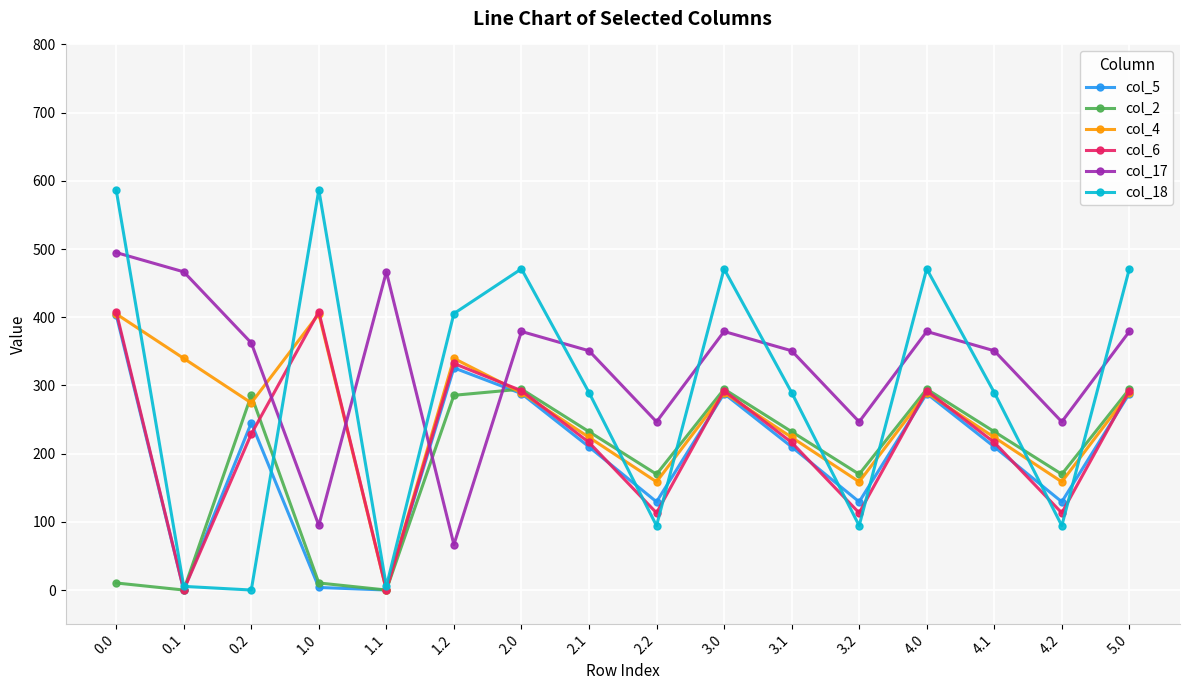

At which category does col_6 reach its first local peak?

1.0